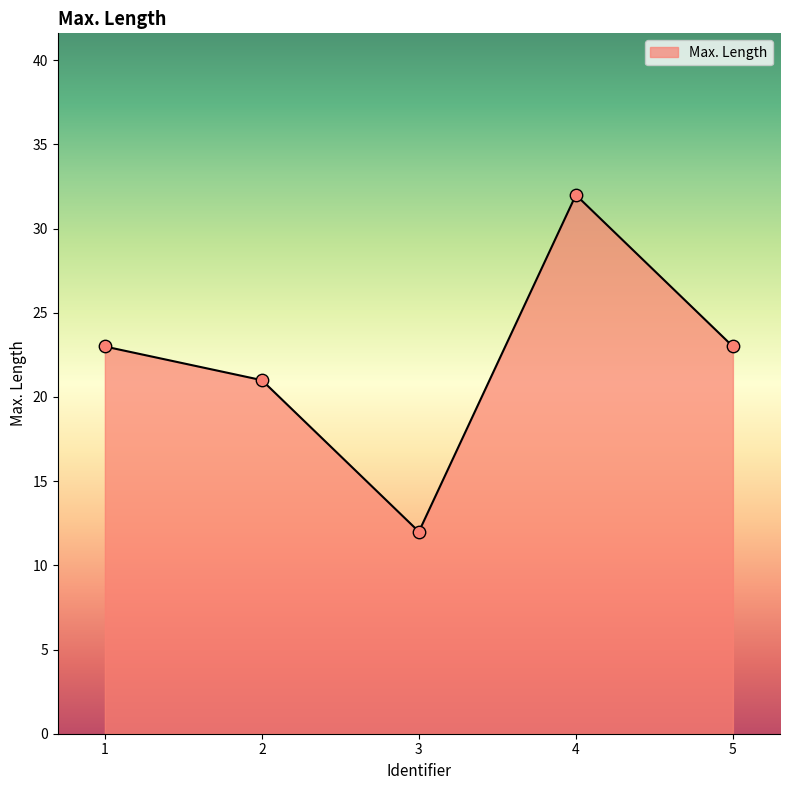

What is the change in value from 2 to 3?

-9